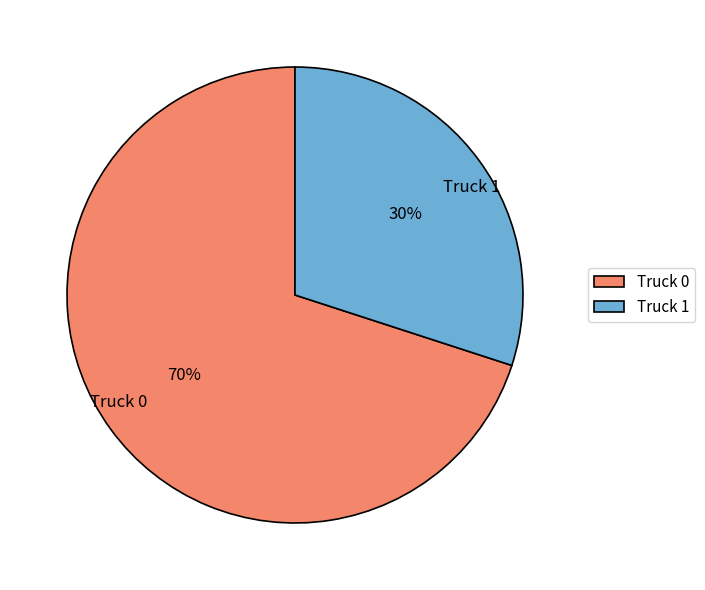

Is it true that Truck 1 is 25% of the pie?

False